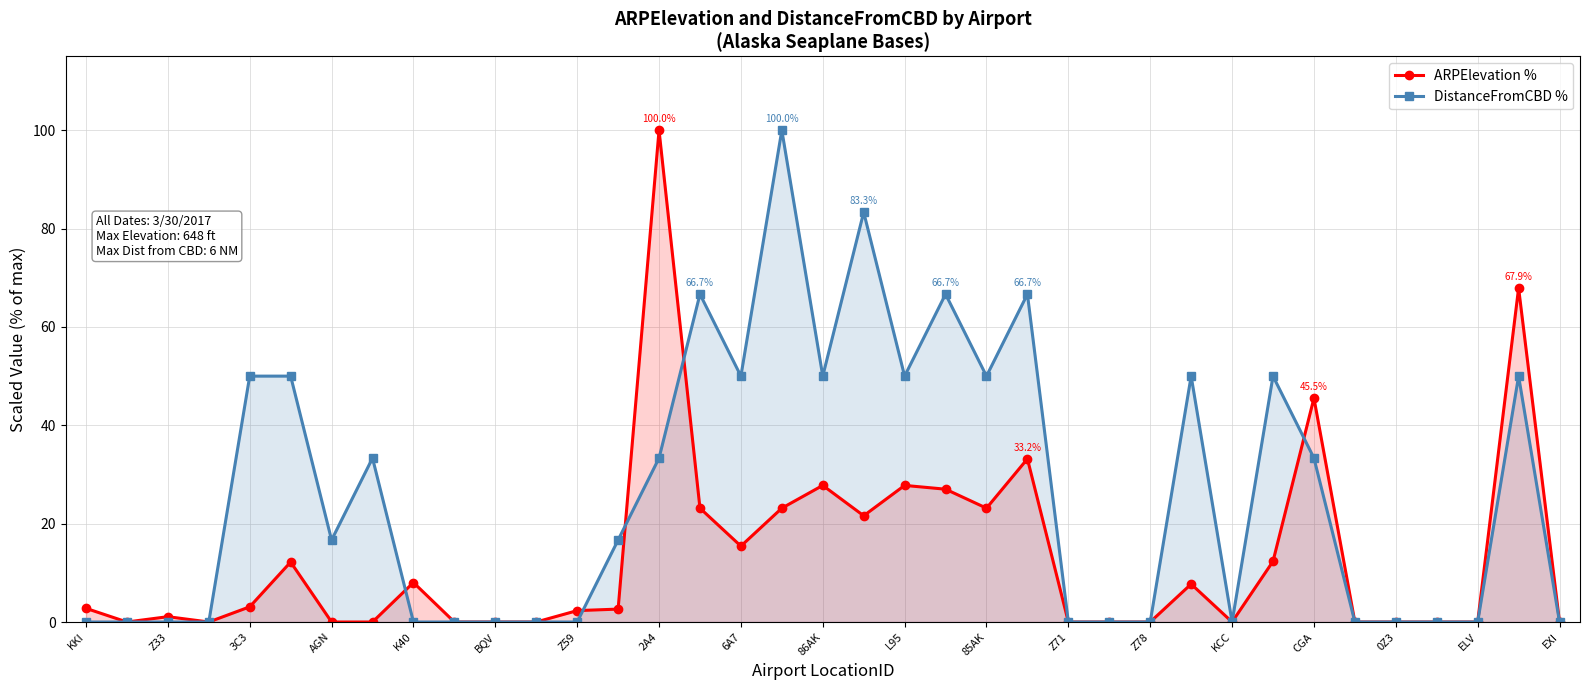

Is it true that DistanceFromCBD % equals 0.0 at ELV?

True